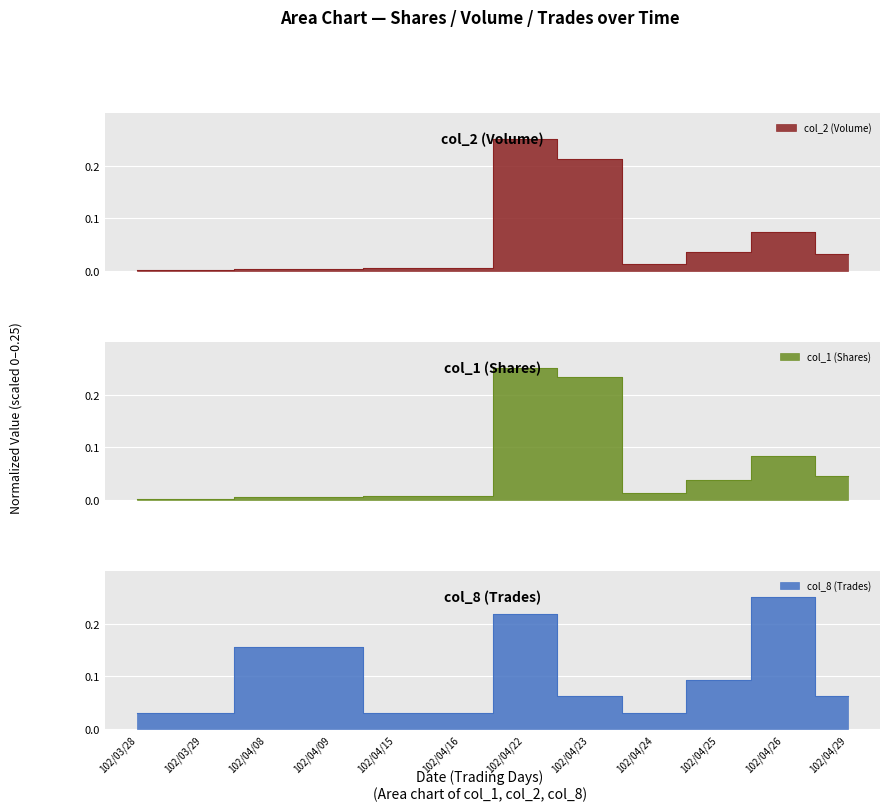

What is the value of the col_8 point at the 4th from the left?

0.2